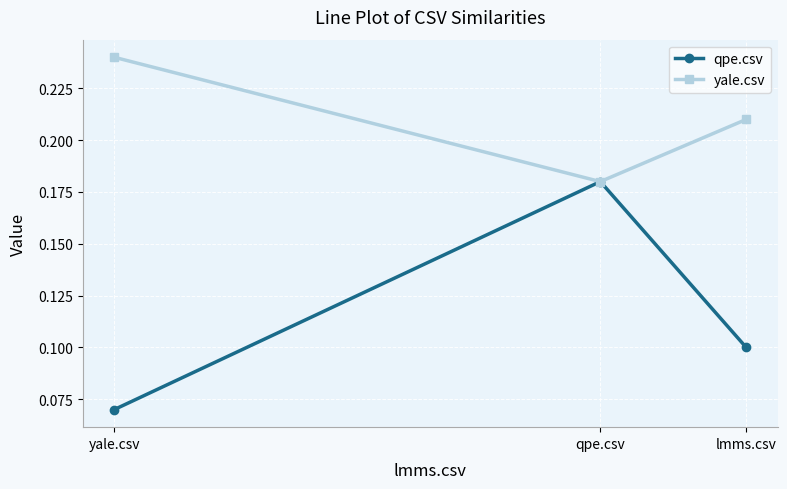

List the series in order of their overall mean, lowest first.

qpe.csv, yale.csv